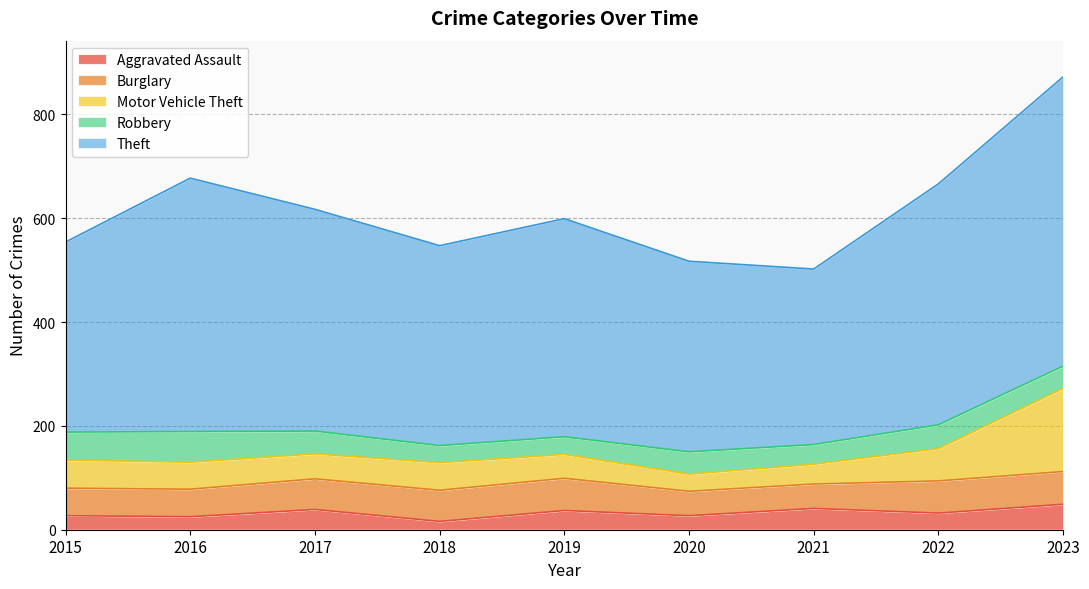

Rank the categories by Aggravated Assault value from highest to lowest.

2023, 2021, 2017, 2019, 2022, 2015, 2020, 2016, 2018